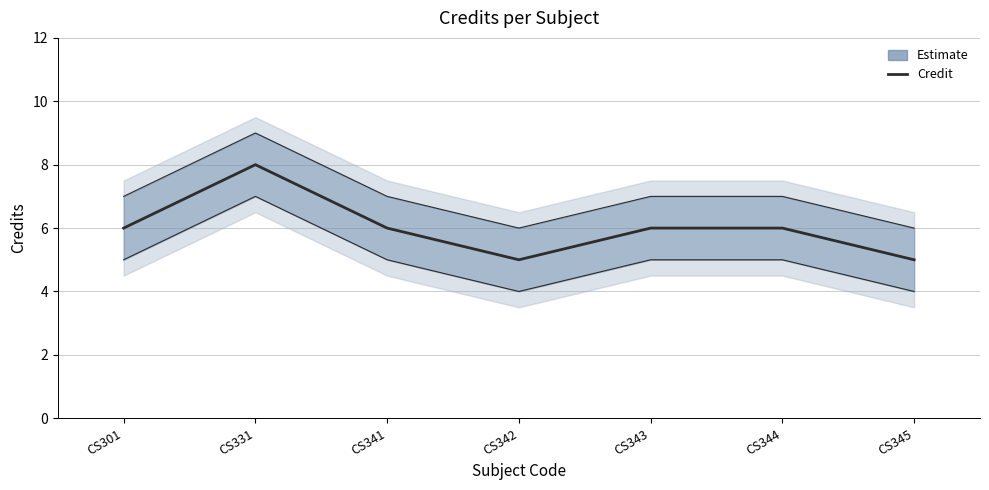

Rank the categories by value from lowest to highest.

CS342, CS345, CS301, CS341, CS343, CS344, CS331